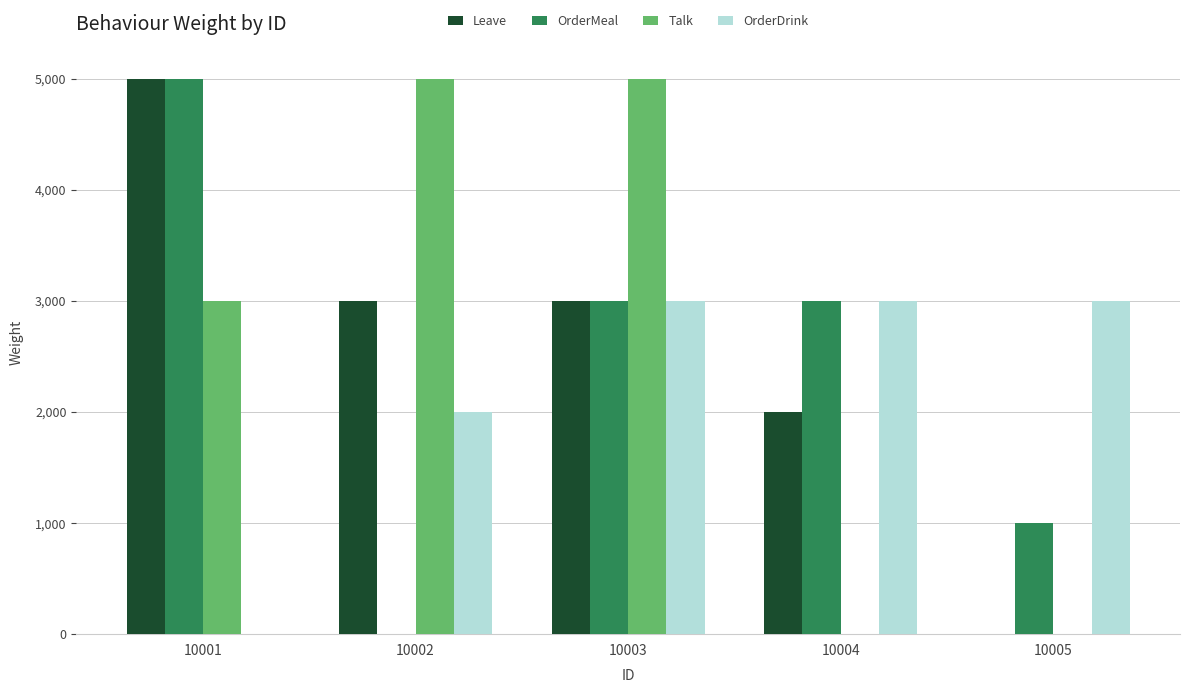

What is the highest value of the OrderDrink series?

3000